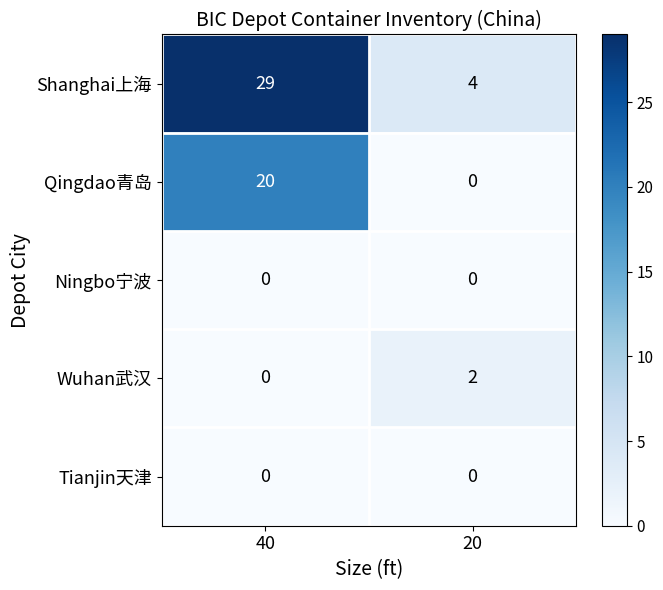

What is the sum of the Qingdao青岛 values at 40 and 20?

20